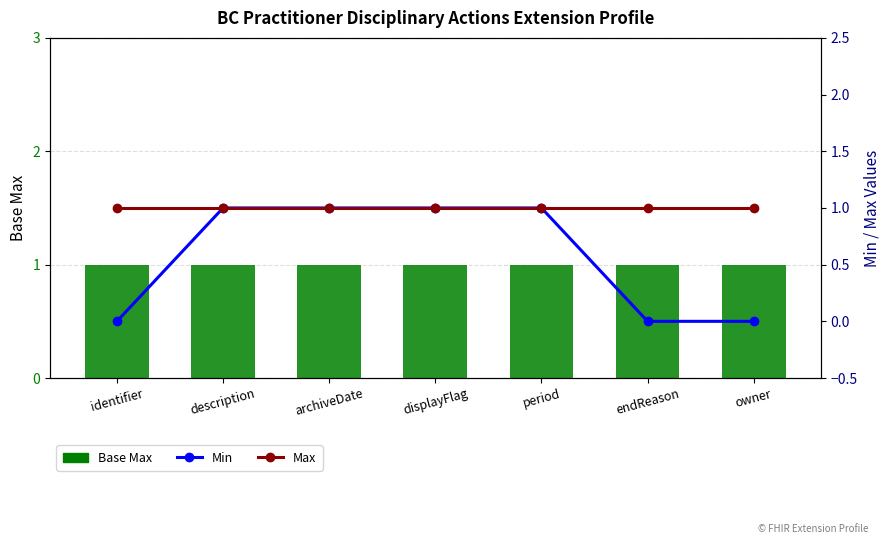

What is the highest value of the Max series?

1